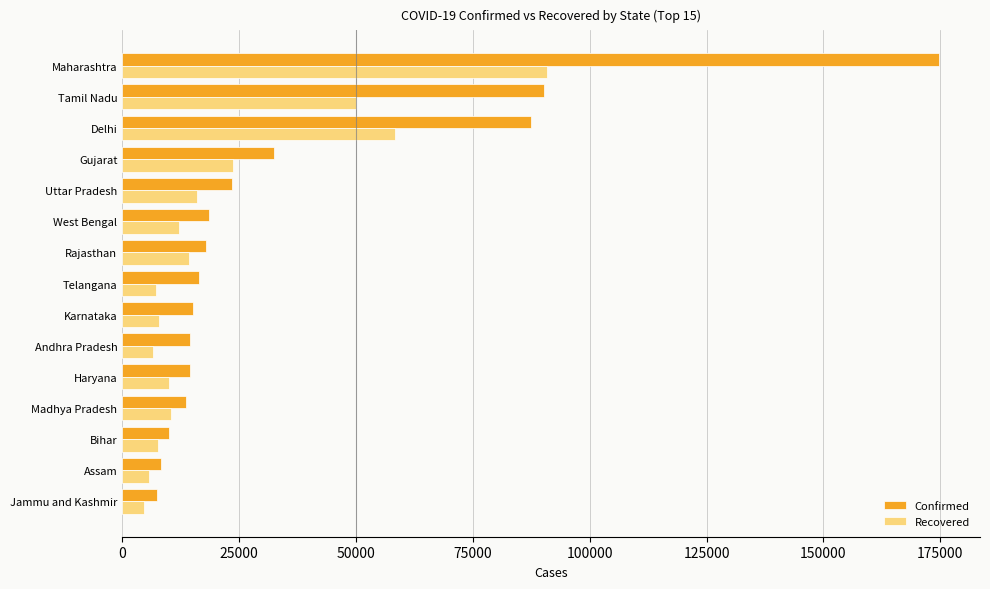

What is the difference between the second highest and second lowest values in the Recovered series?

52701